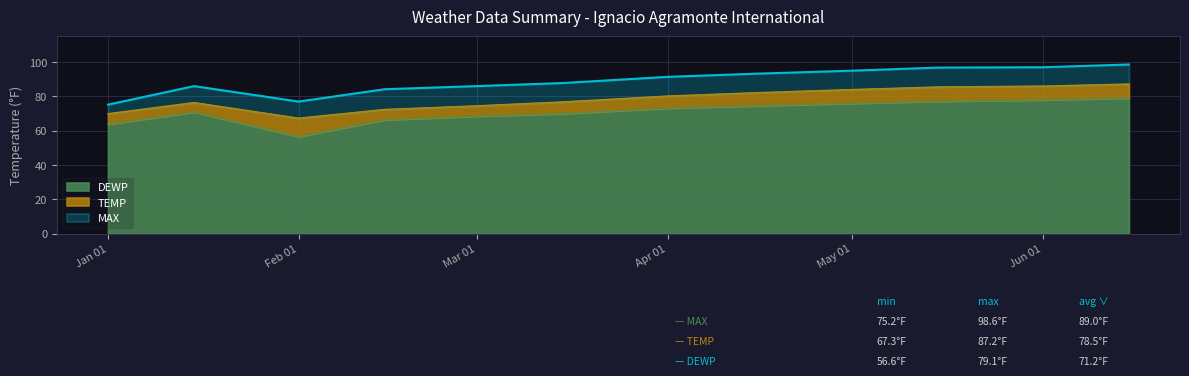

Where is MAX nearest to the value 86?

2024-01-15